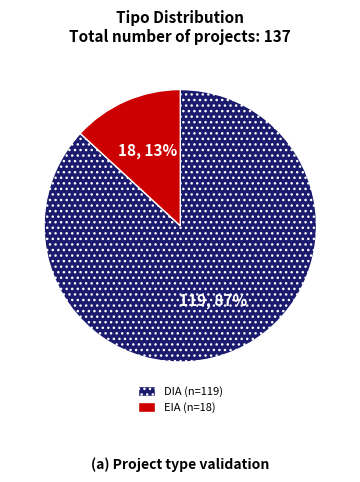

Which category has the biggest portion of the pie?

DIA